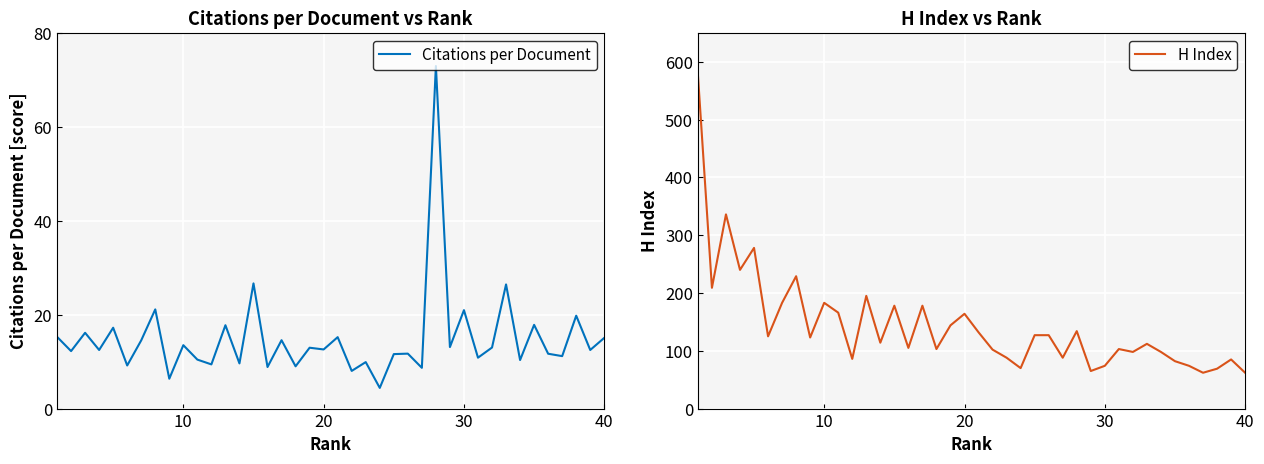

What is the difference between the second highest and minimum values in the Citations per Document series?

22.3